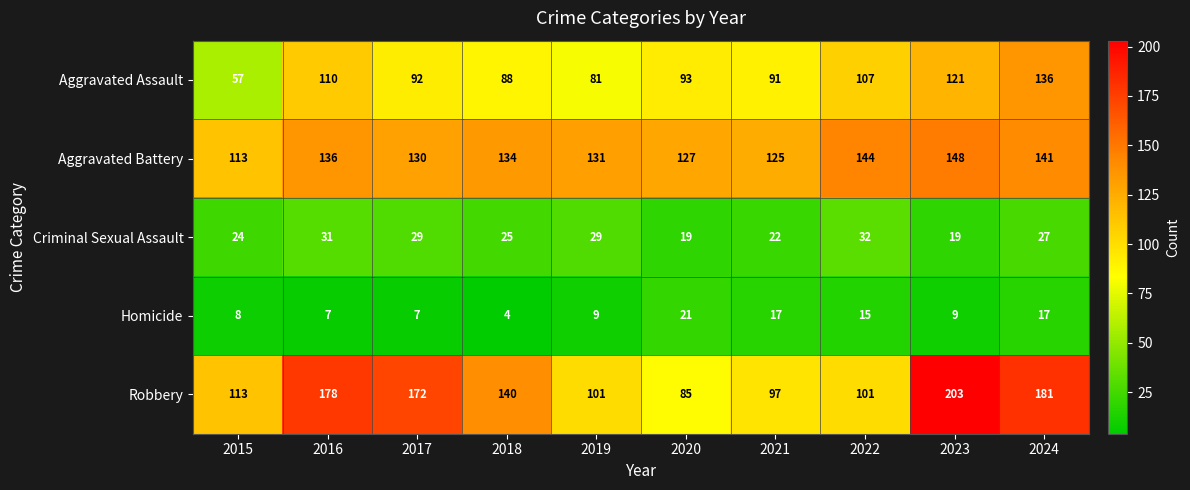

The Robbery series shows 113 at 2015. True or false?

True